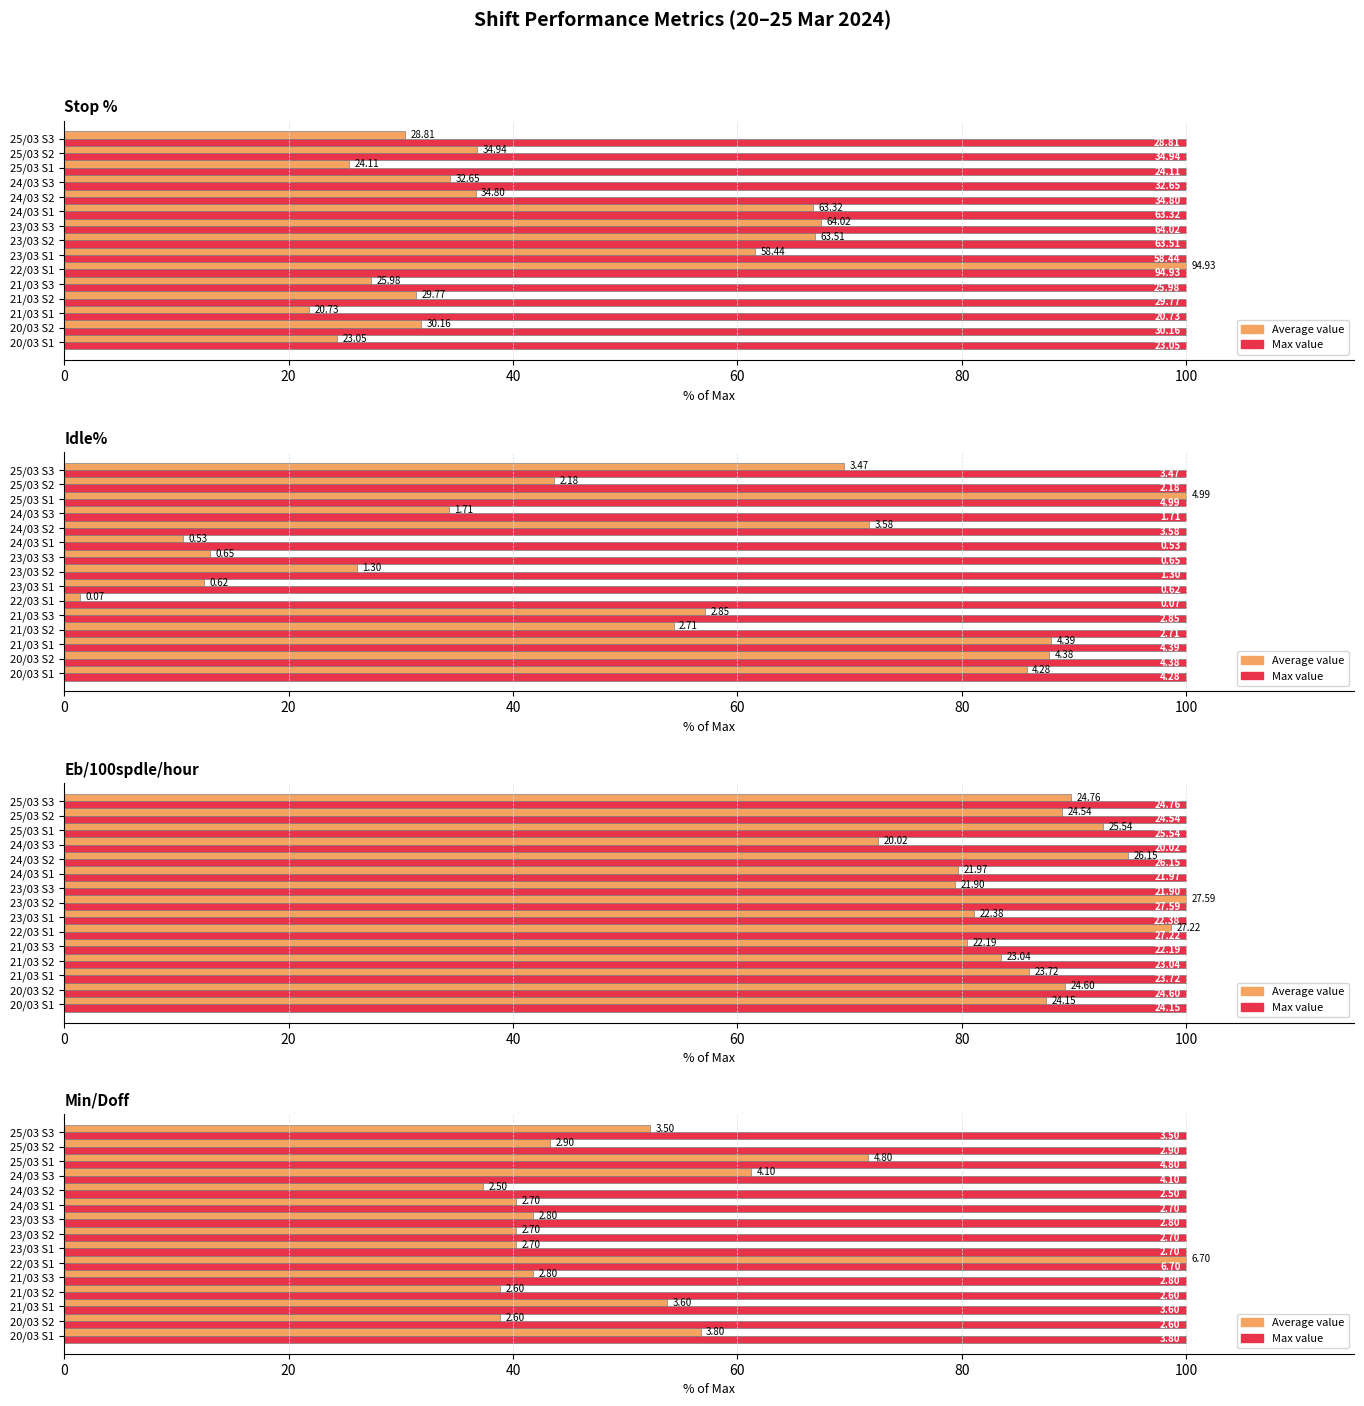

What is the greatest value displayed?

100.0